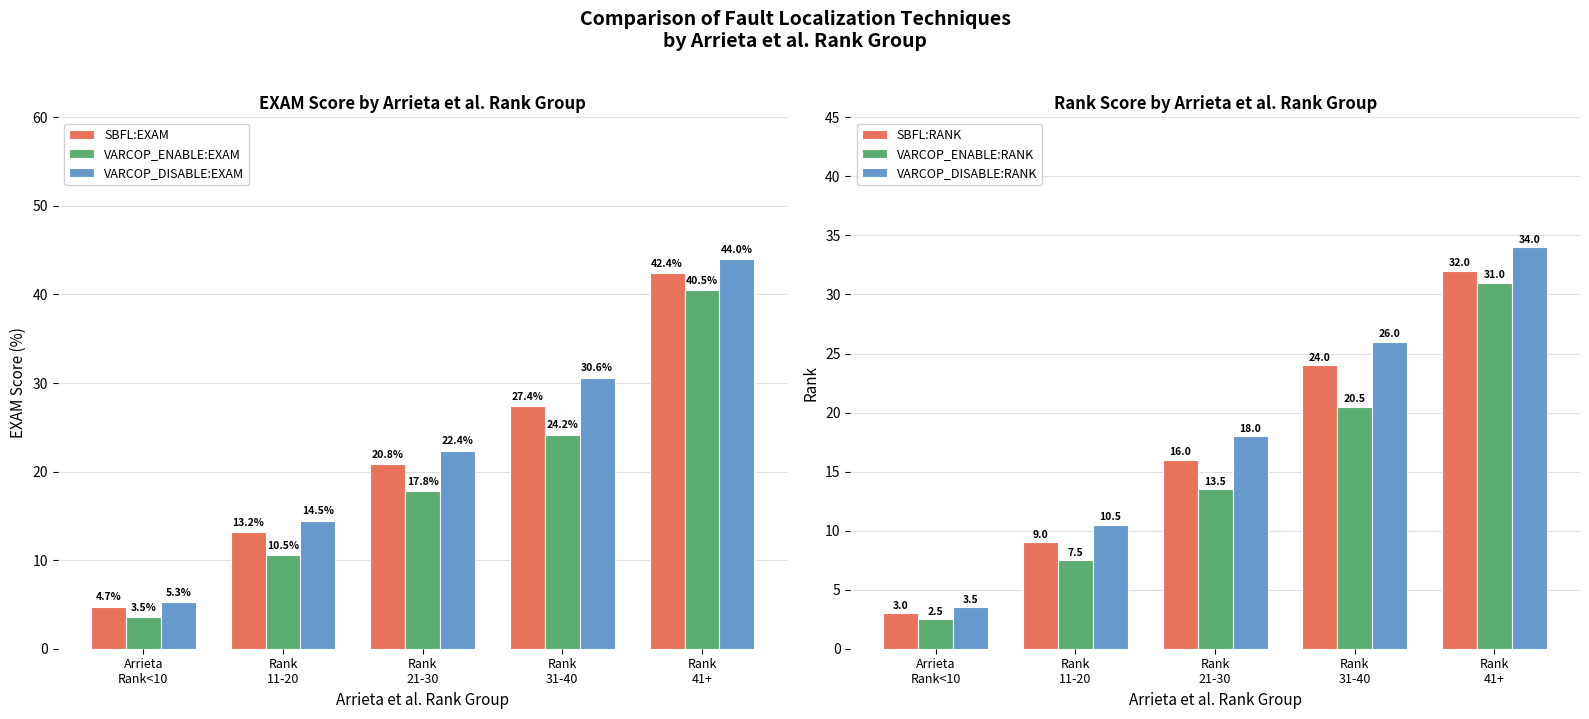

At how many categories does at least one series exceed 32?

1